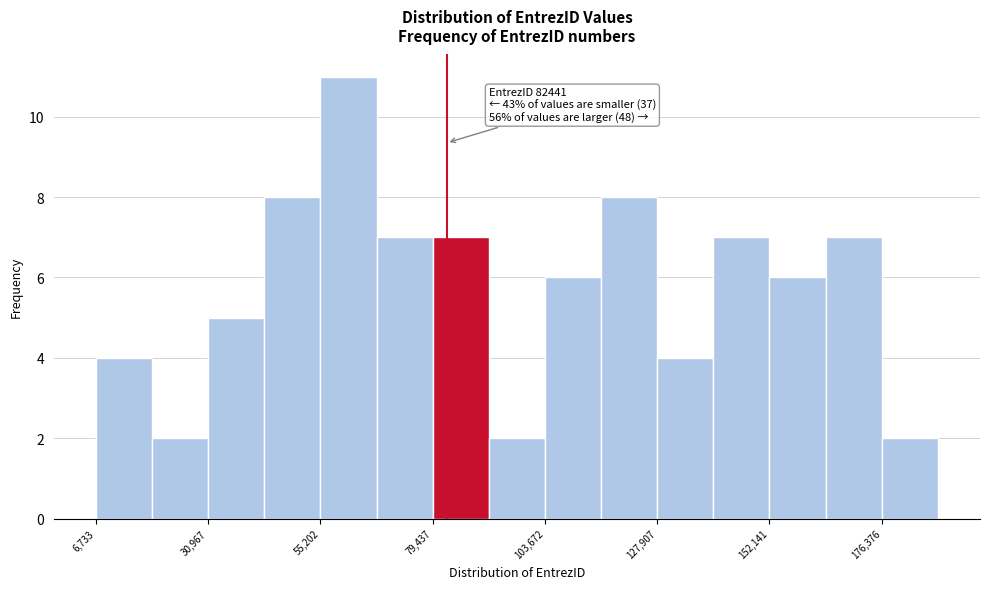

Read against the x-axis, roughly where is the centre of the tallest bar?

60000